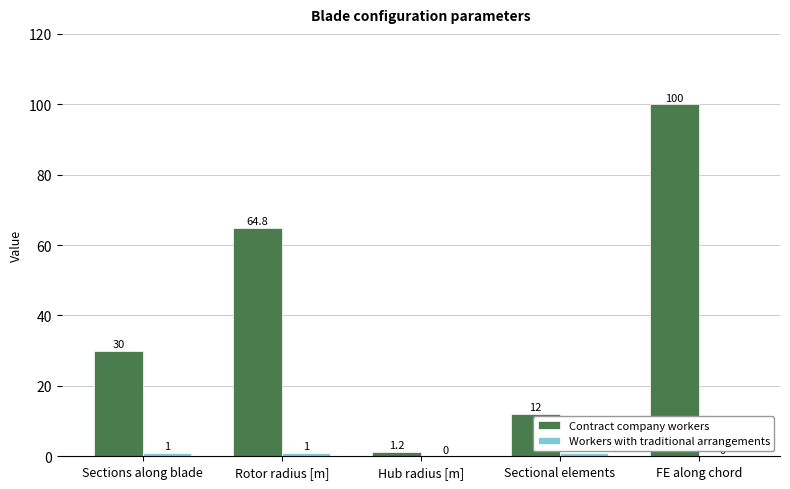

At which label does Contract company workers reach its peak?

FE along chord